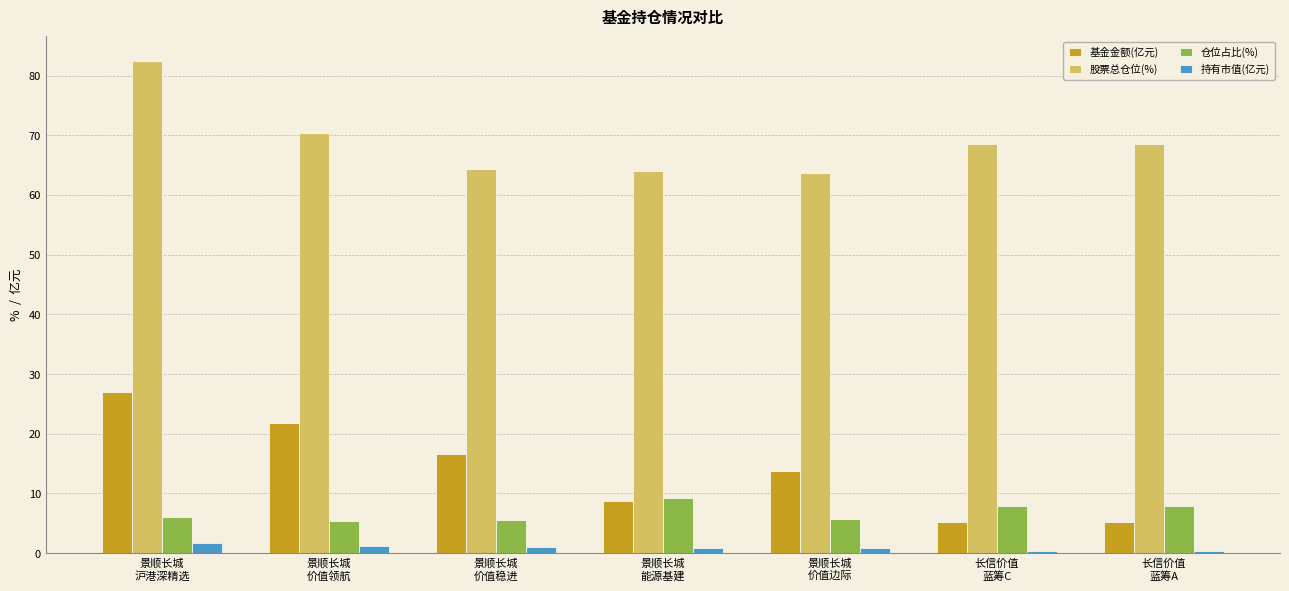

Which series has the widest spread of values?

基金金额(亿元)